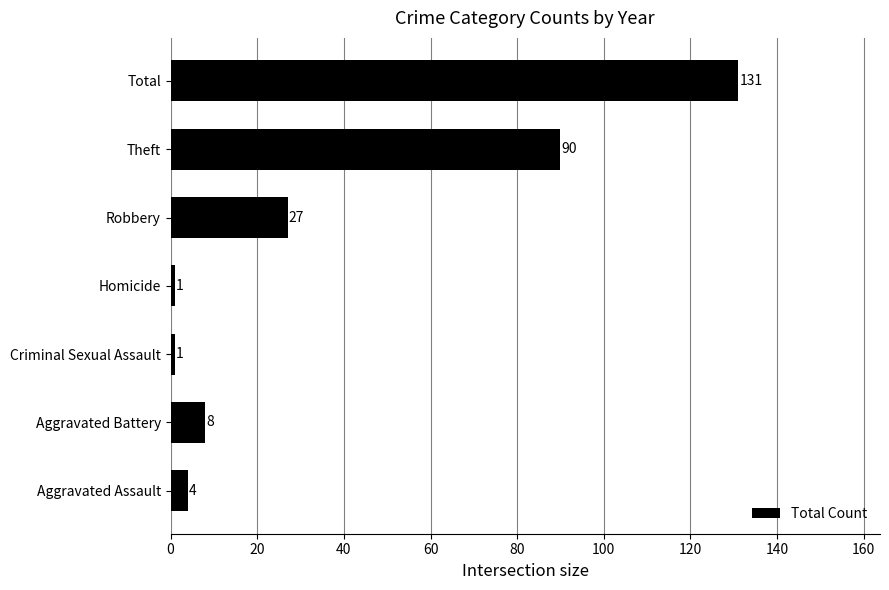

Reading bottom to top, extract all data points from this chart.

4	8	1	1	27	90	131